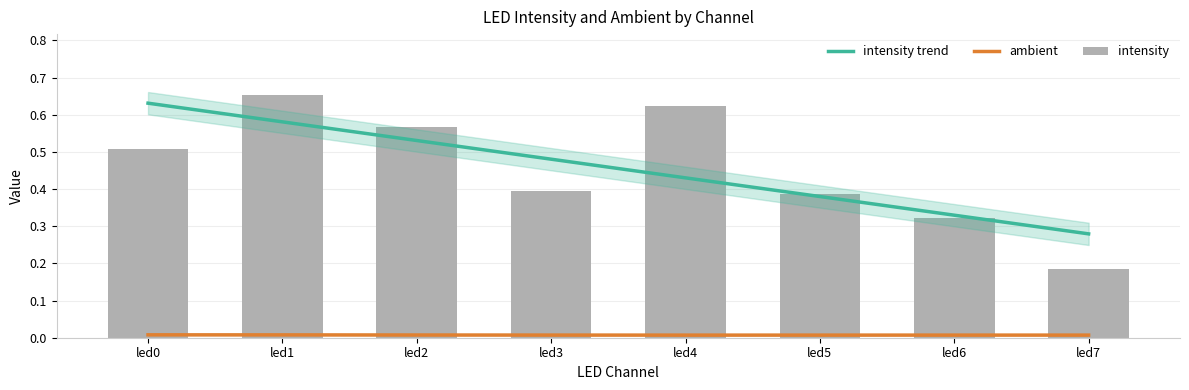

What are all the series names shown in the legend?

intensity trend, ambient, intensity